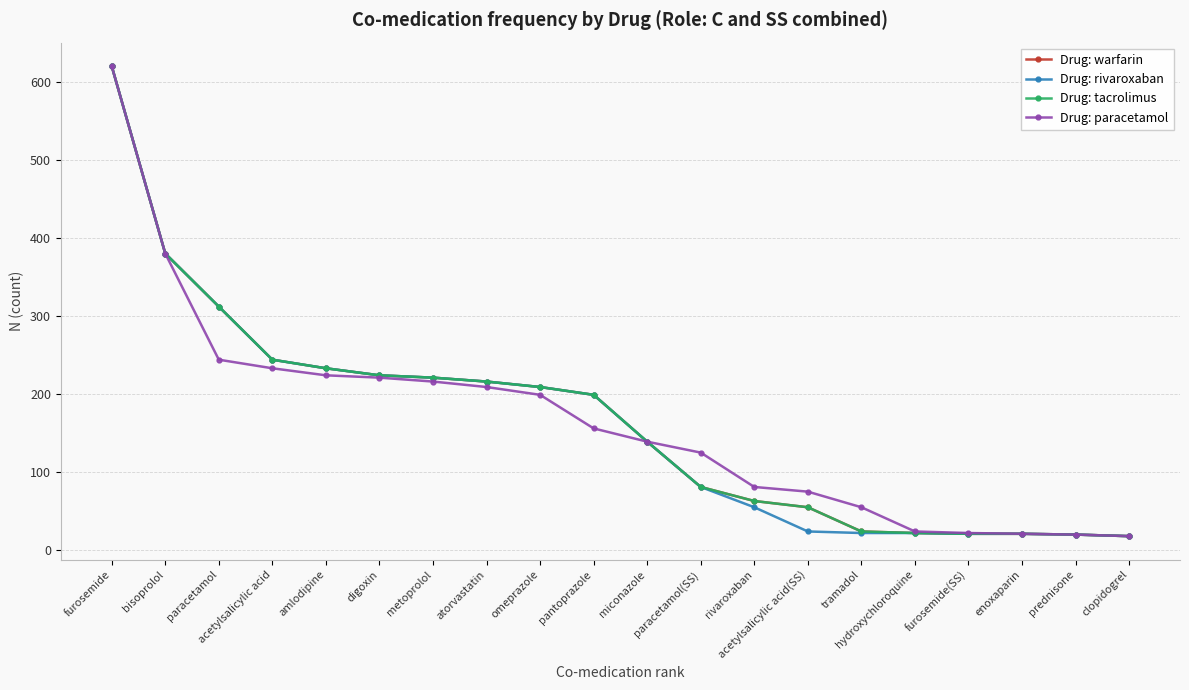

Is the value of Drug: paracetamol at prednisone greater than the value of Drug: rivaroxaban at digoxin?

No